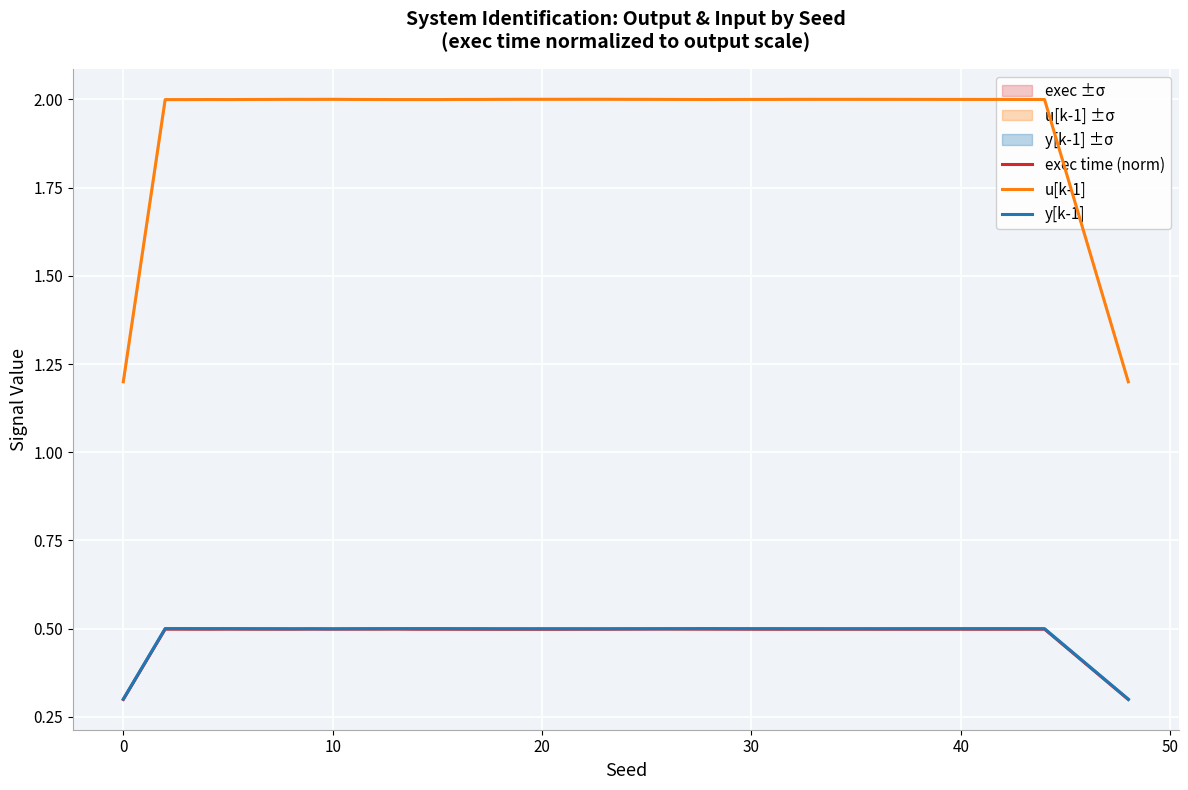

True or false: y[k-1] and exec time (norm) cross at least once.

False